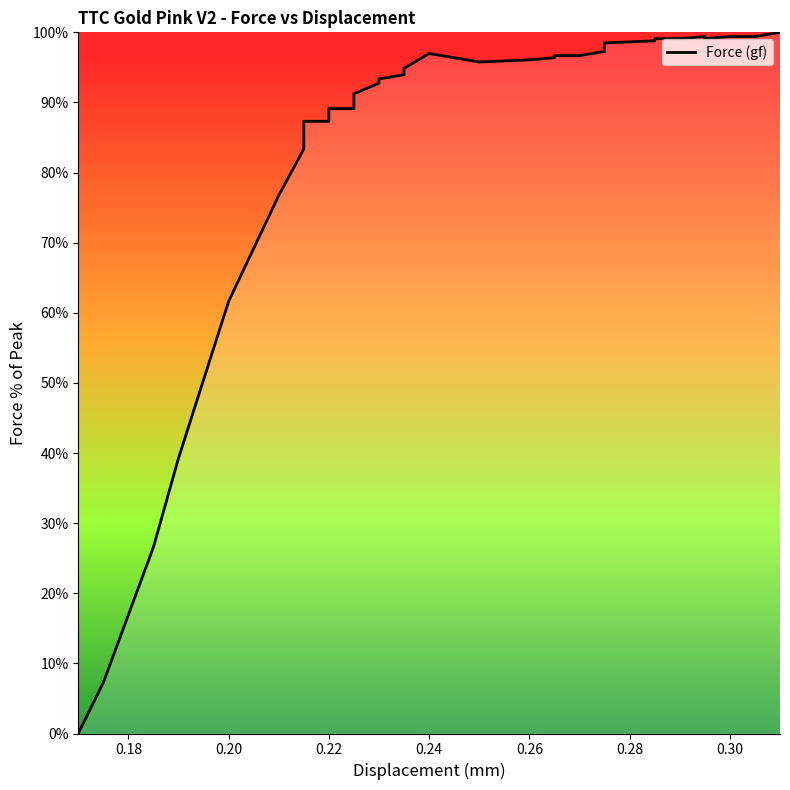

Count the number of data series in this chart.

1